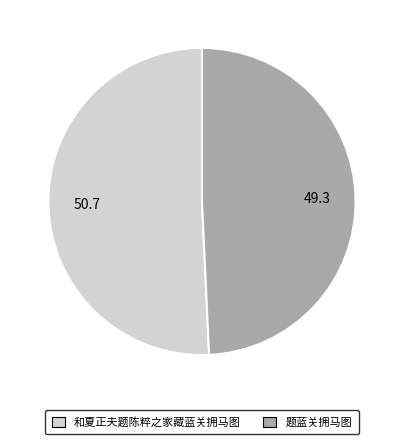

Which slice is the largest?

和夏正夫题陈粹之家藏蓝关拥马图